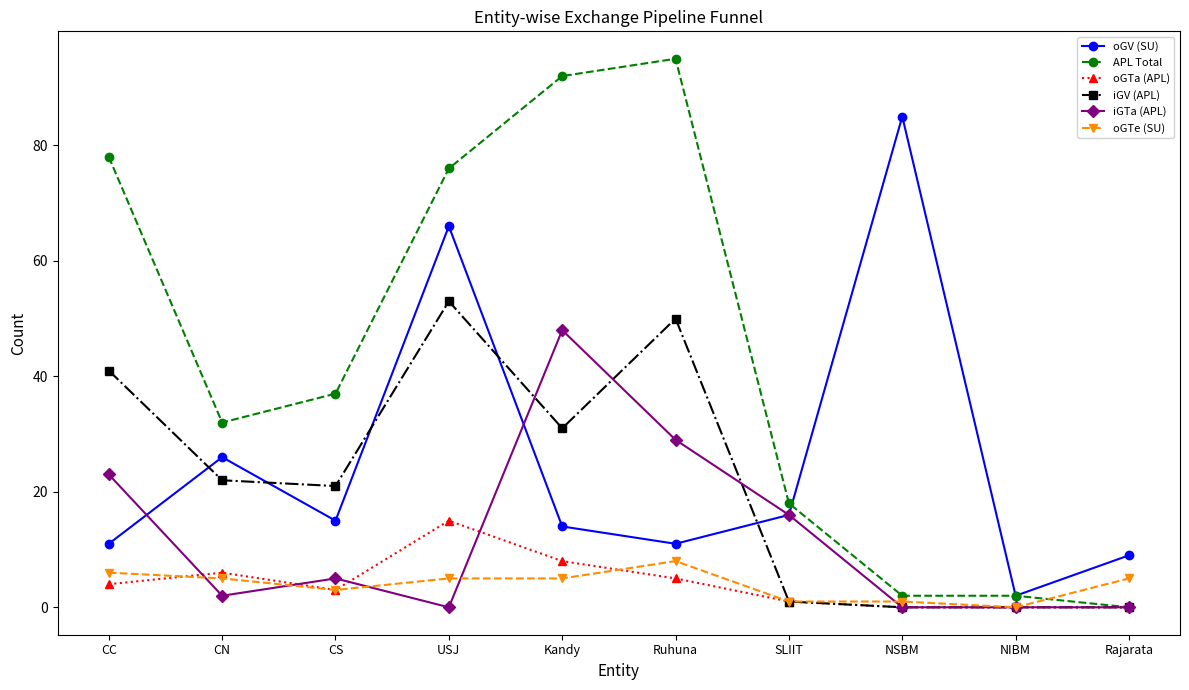

List the series in order of their peak value, highest first.

APL Total, oGV (SU), iGV (APL), iGTa (APL), oGTa (APL), oGTe (SU)